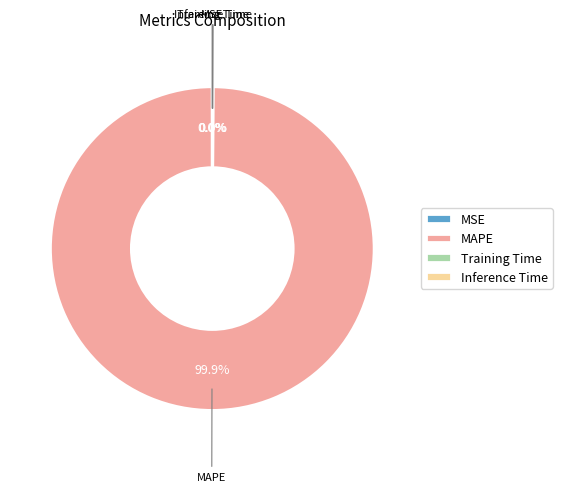

True or false: MAPE accounts for 100% of the total.

True